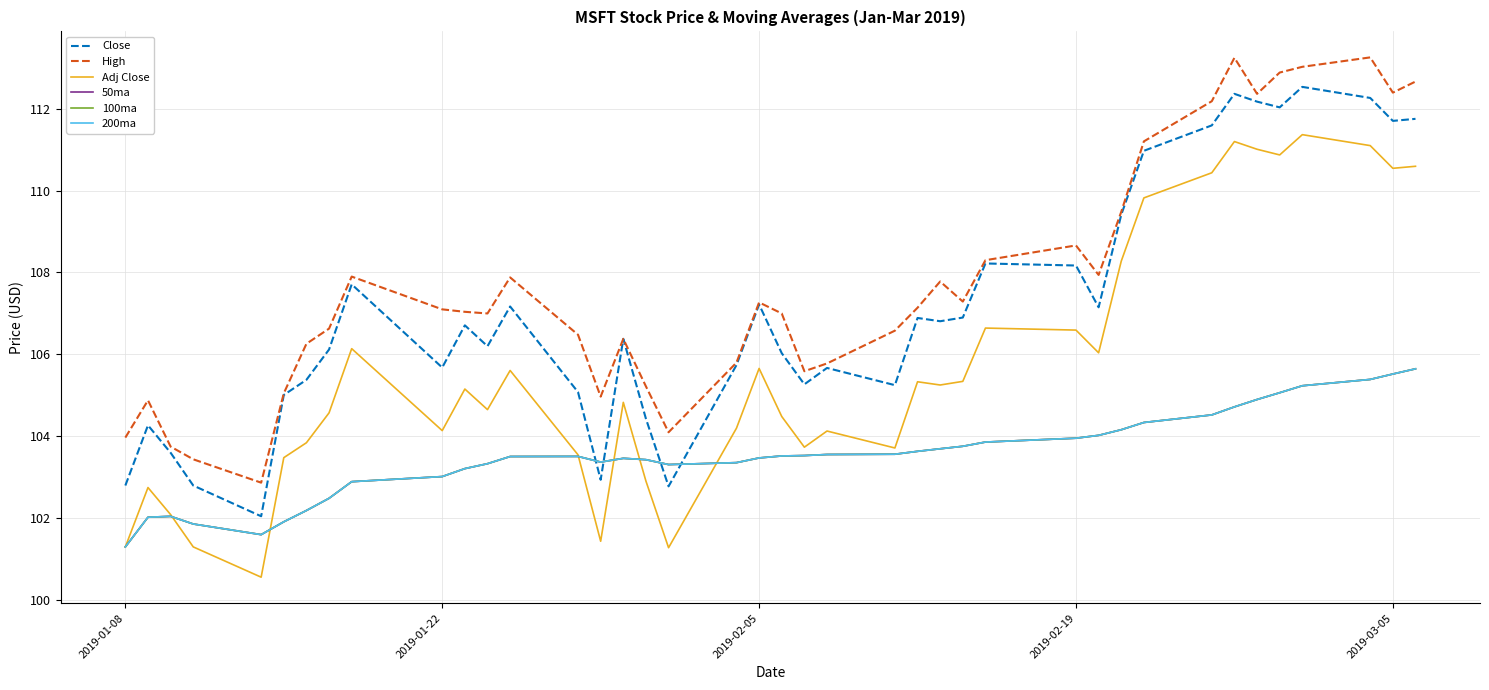

Does the chart display data point markers on the line(s)?

No